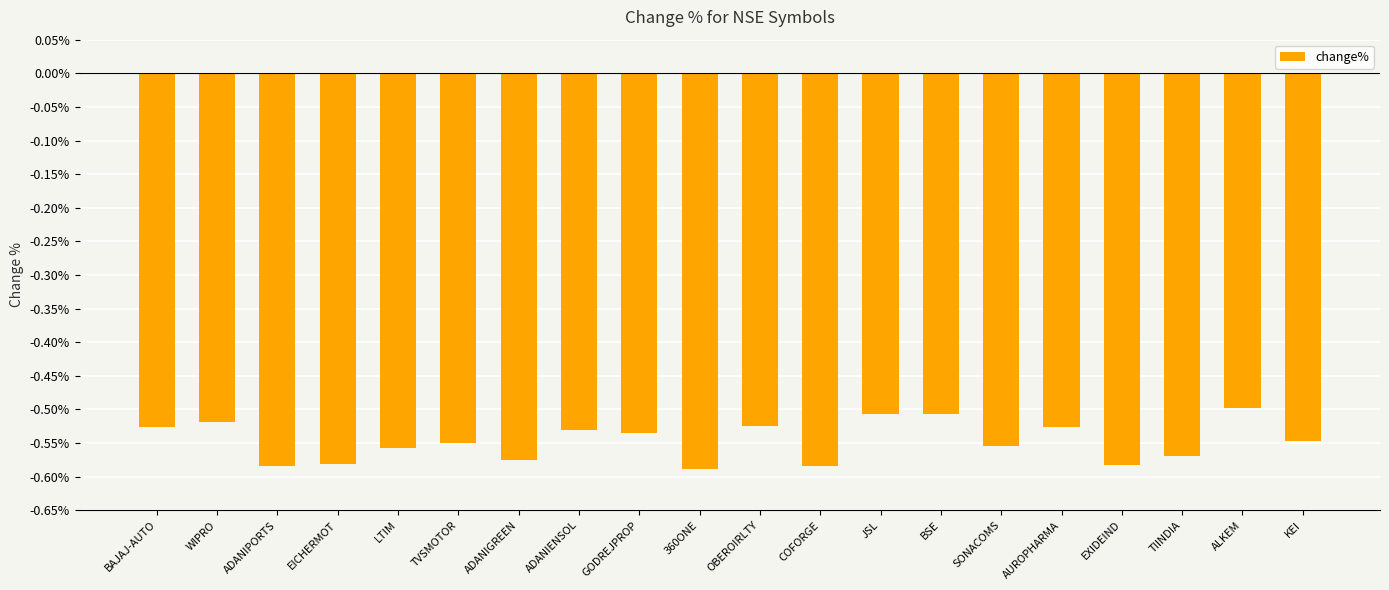

Are the bars grouped side by side (vs. stacked)?

No